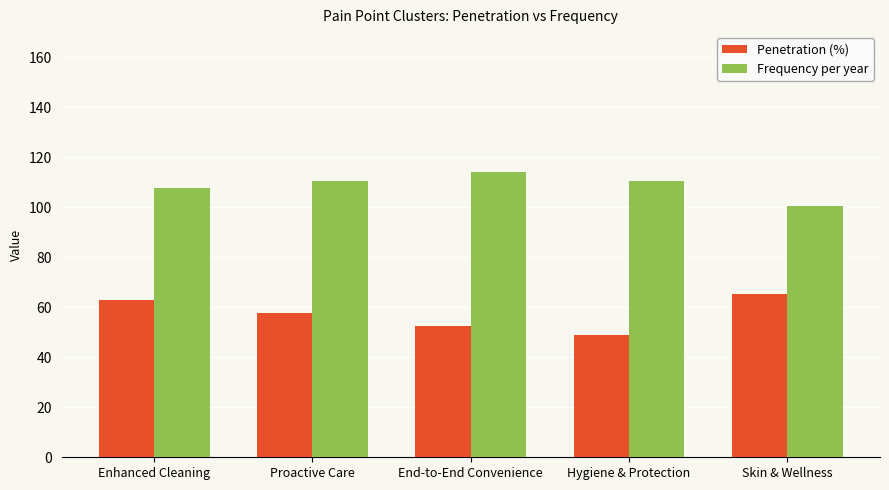

Rank the series by their average value, from highest to lowest.

Frequency per year, Penetration (%)